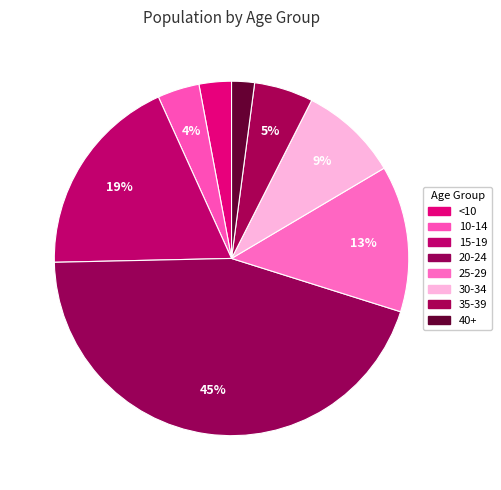

Do 15-19 and 40+ together represent more than half of the pie?

No